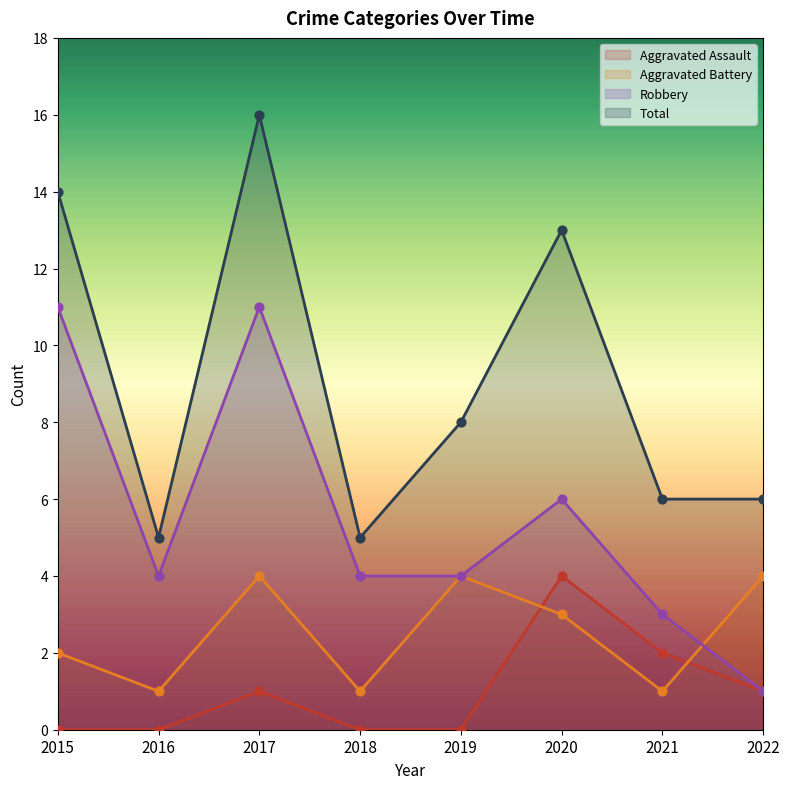

Which series contains the lowest Y value?

Aggravated Assault